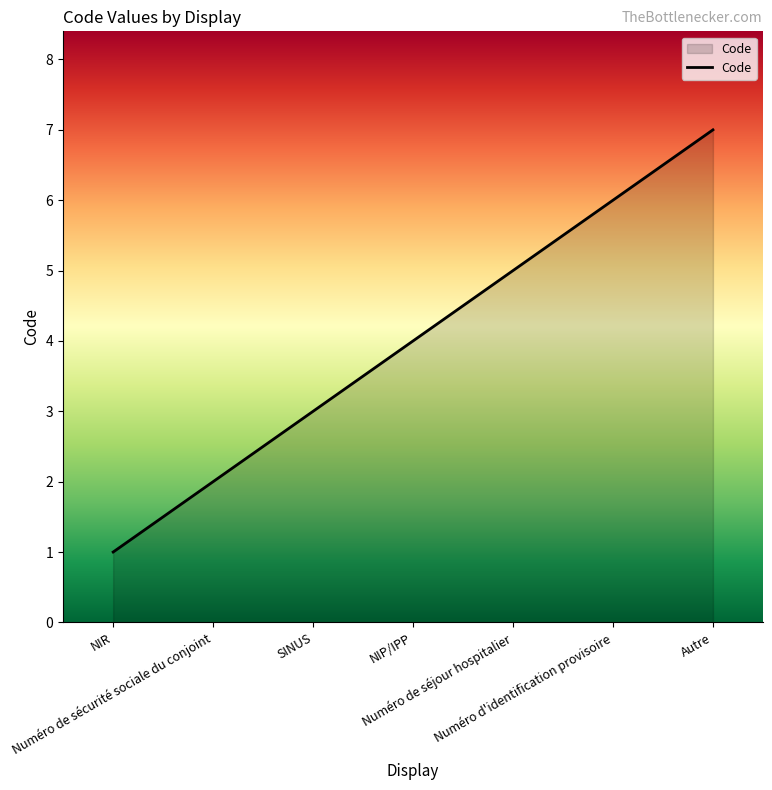

What position from the left is NIR?

1